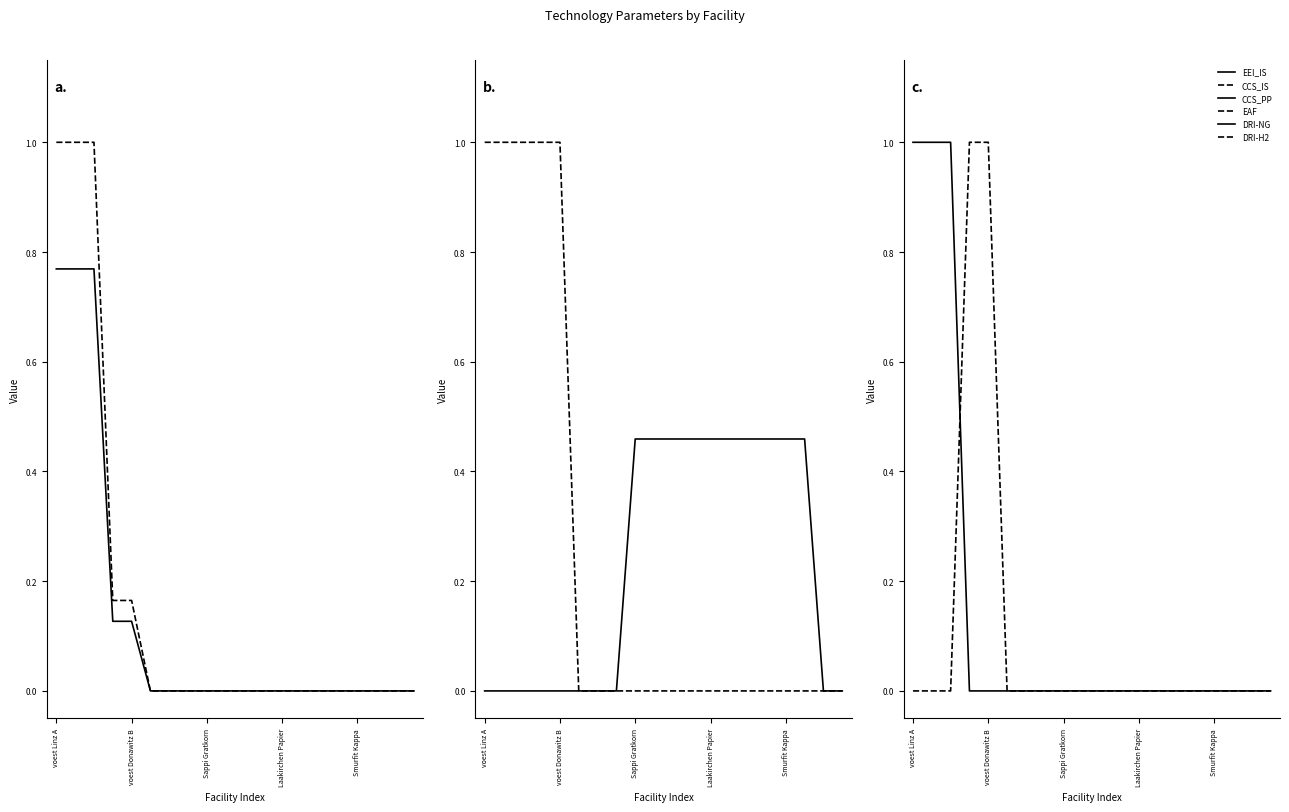

How many values in the EEI_IS series exceed 0?

5